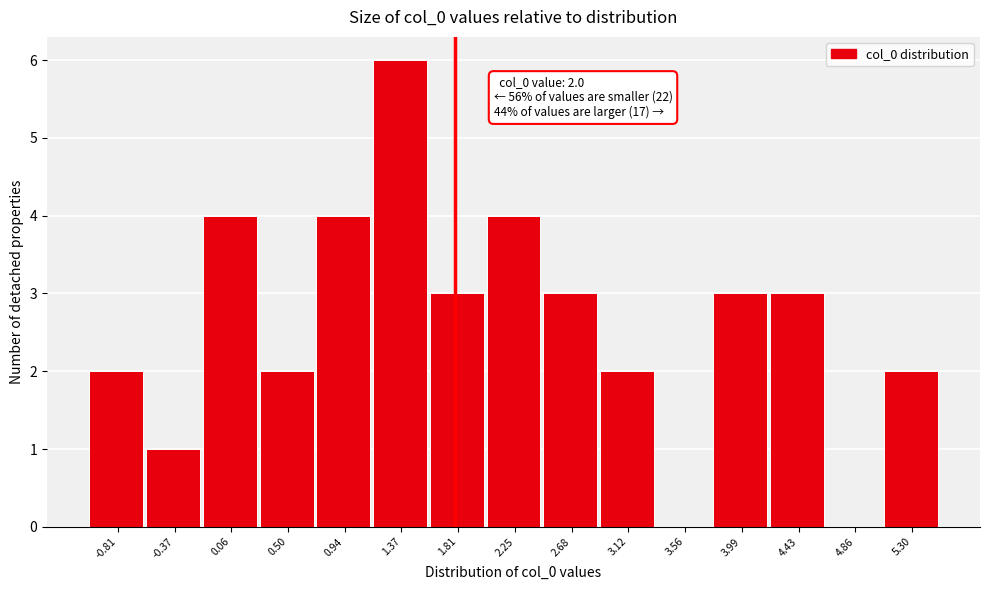

Reading right to left, extract all data points from this chart.

5.30=2	4.86=0	4.43=3	3.99=3	3.56=0	3.12=2	2.68=3	2.25=4	1.81=3	1.37=6	0.94=4	0.50=2	0.06=4	-0.37=1	-0.81=2